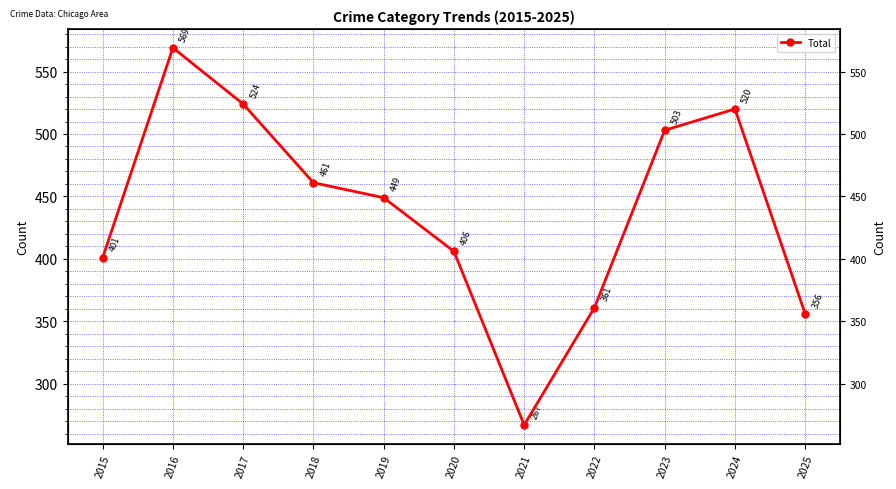

What is the difference between the maximum and second lowest values?

213